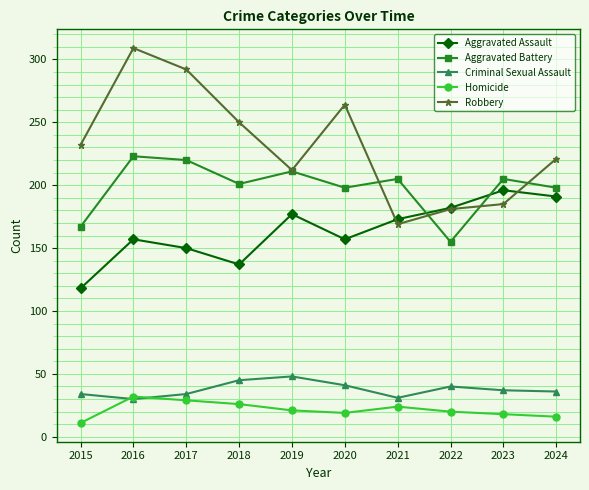

Does the chart have visible grid lines?

Yes